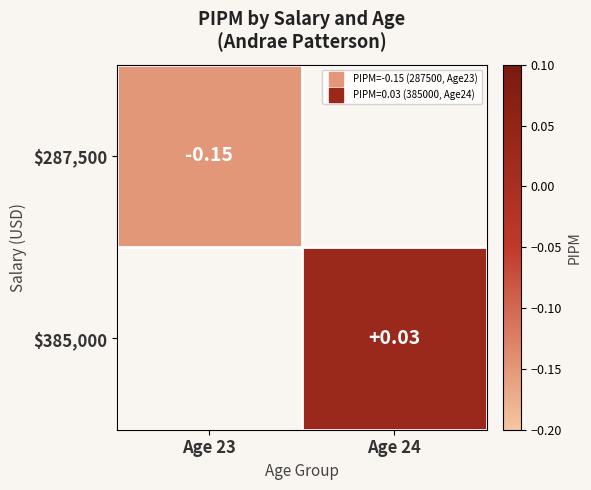

Between Age 23 and Age 24, which is larger?

Age 24